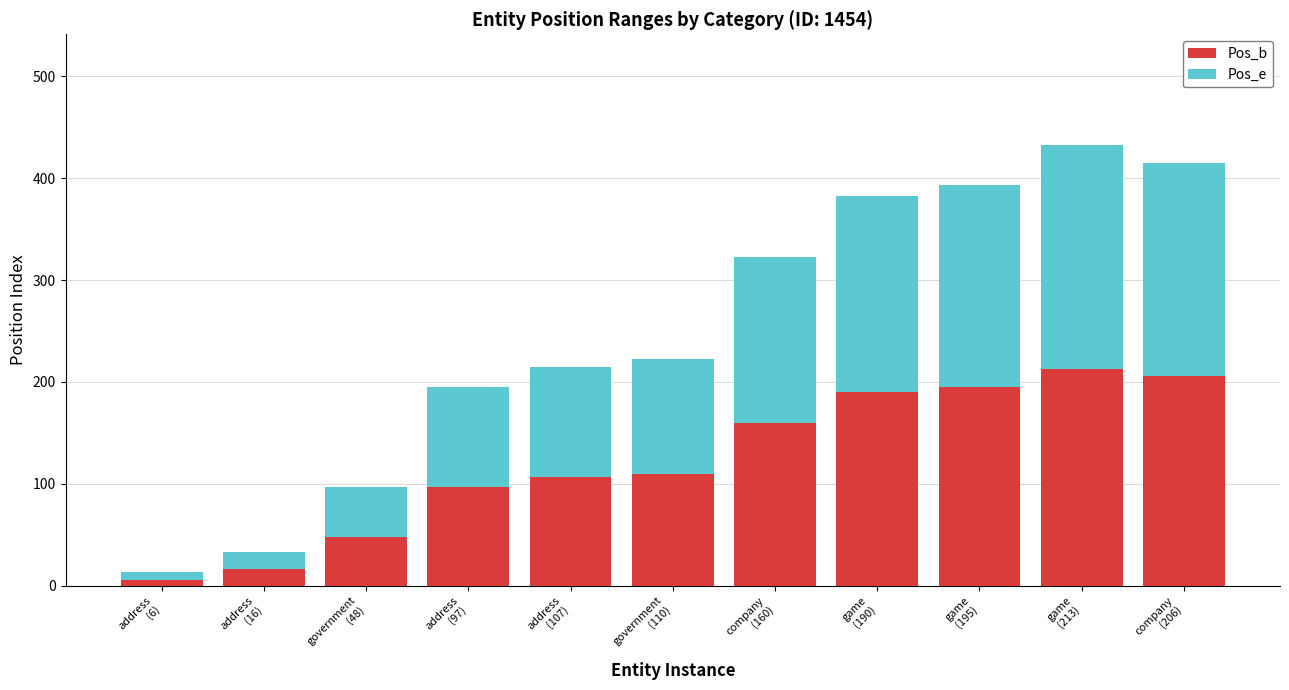

What is the difference between the maximum and minimum values in the Pos_b series?

207